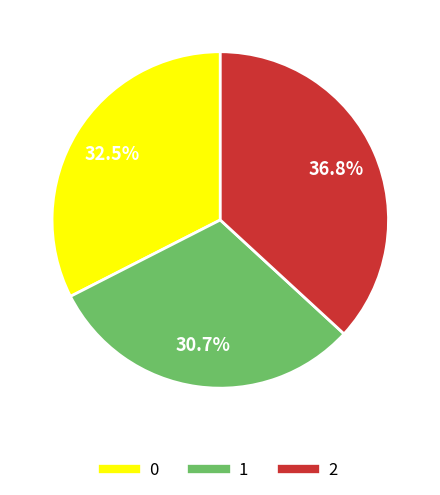

To the nearest percent, what is the average slice percentage?

33%